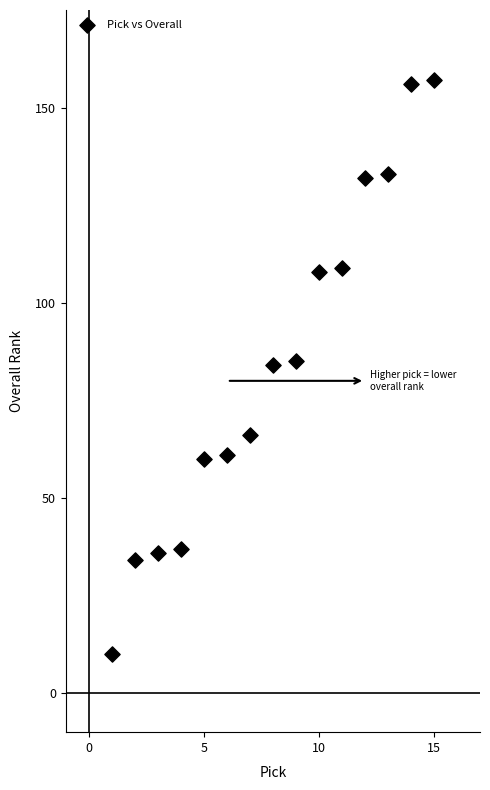

What is the range of X values (max minus min)?

14